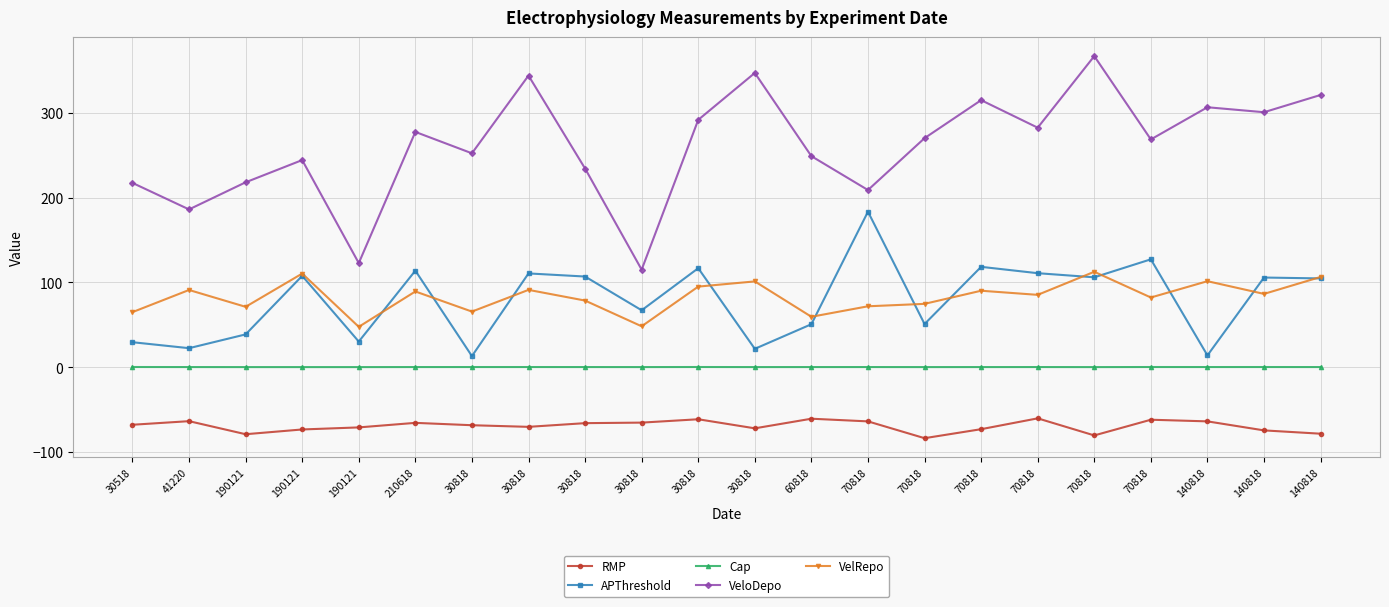

Between 30818 and 140818, which series saw the biggest shift?

APThreshold